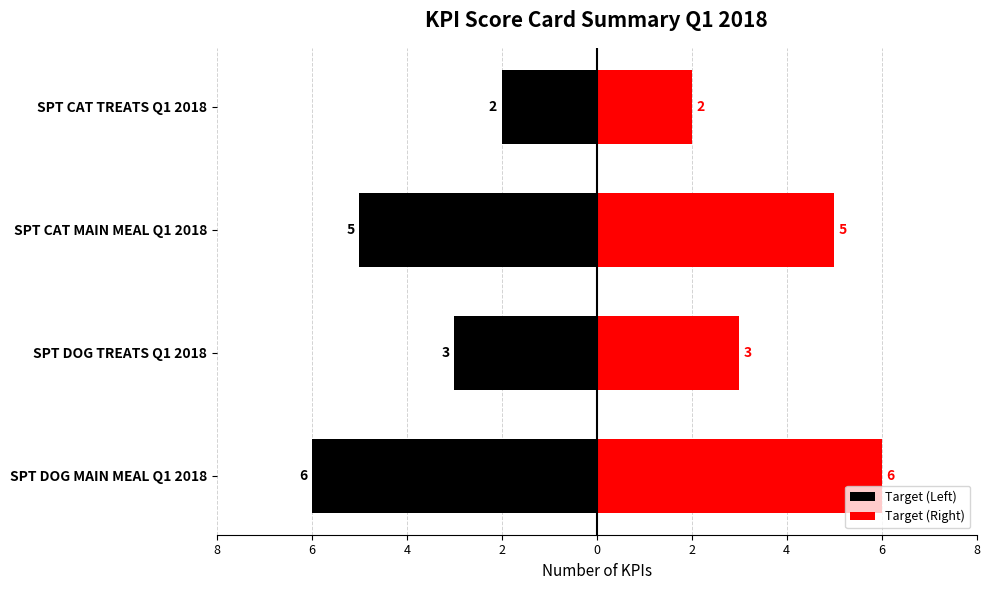

Count the Target (Right) values in the range 3 to 6.

3